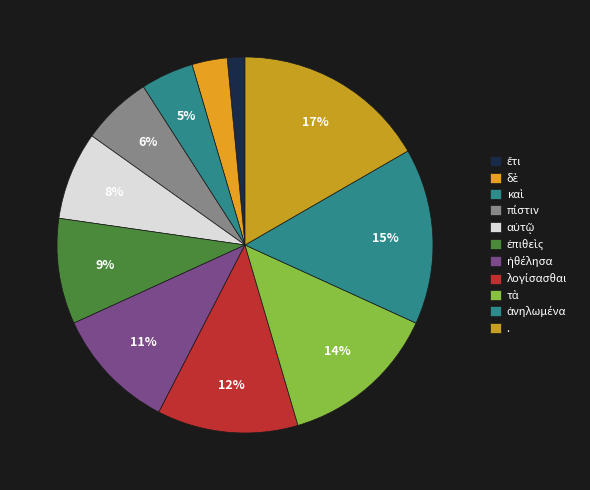

Count the number of slices in the pie.

11